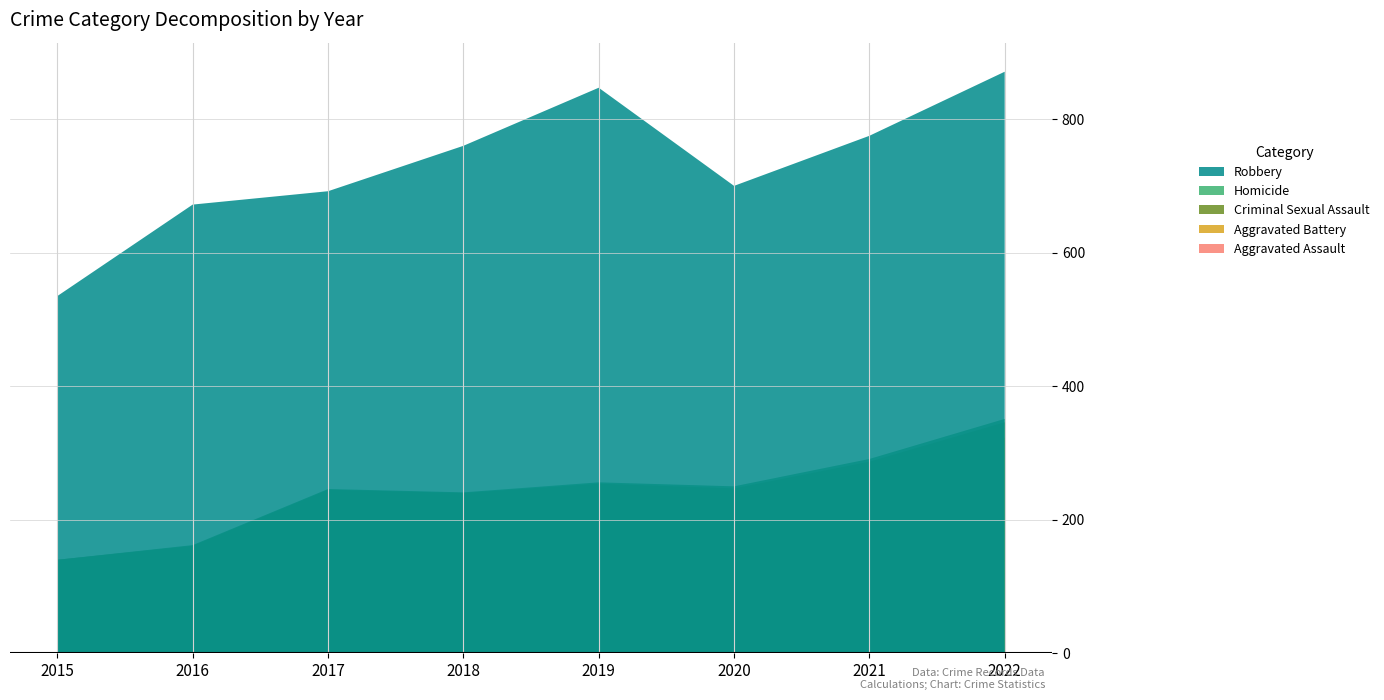

Reading right to left, extract all data points from this chart.

Aggravated Assault: 121	110	94	98	77	95	71	46
Aggravated Battery: 202	163	150	148	152	142	82	82
Criminal Sexual Assault: 23	14	3	8	11	8	8	12
Homicide: 5	4	3	2	1	1	1	0
Robbery: 520	484	450	591	519	446	510	395